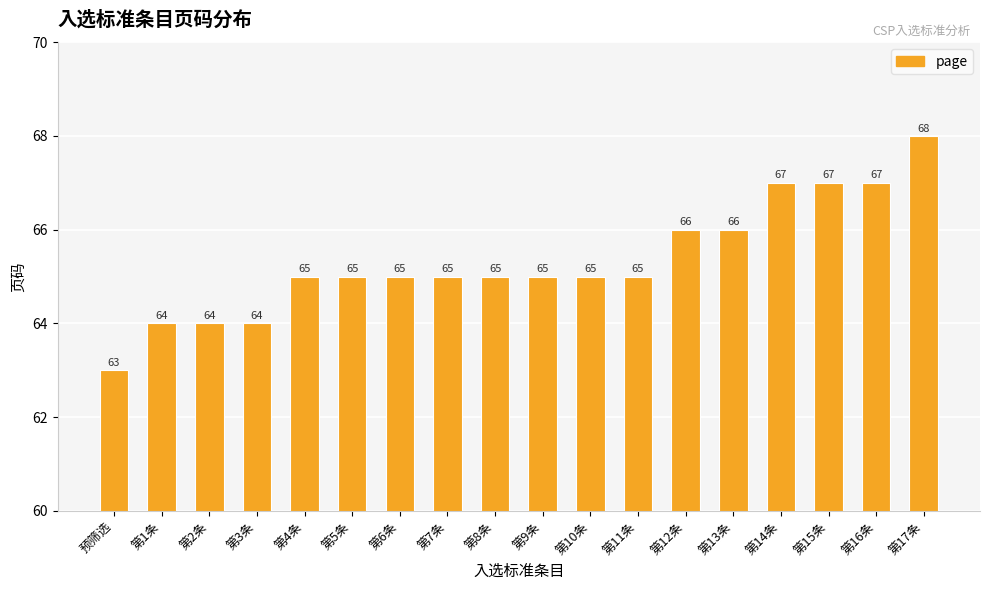

Reading right to left, extract all data points from this chart.

第17条=68	第16条=67	第15条=67	第14条=67	第13条=66	第12条=66	第11条=65	第10条=65	第9条=65	第8条=65	第7条=65	第6条=65	第5条=65	第4条=65	第3条=64	第2条=64	第1条=64	预筛选=63